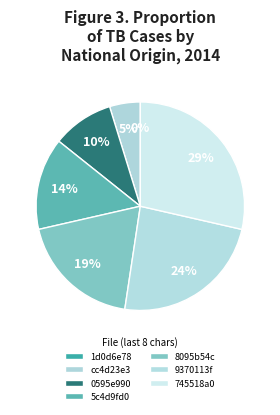

What percentage is the b0cc39a4e288e39f8832cb1e9370113f slice, to the nearest percent?

24%